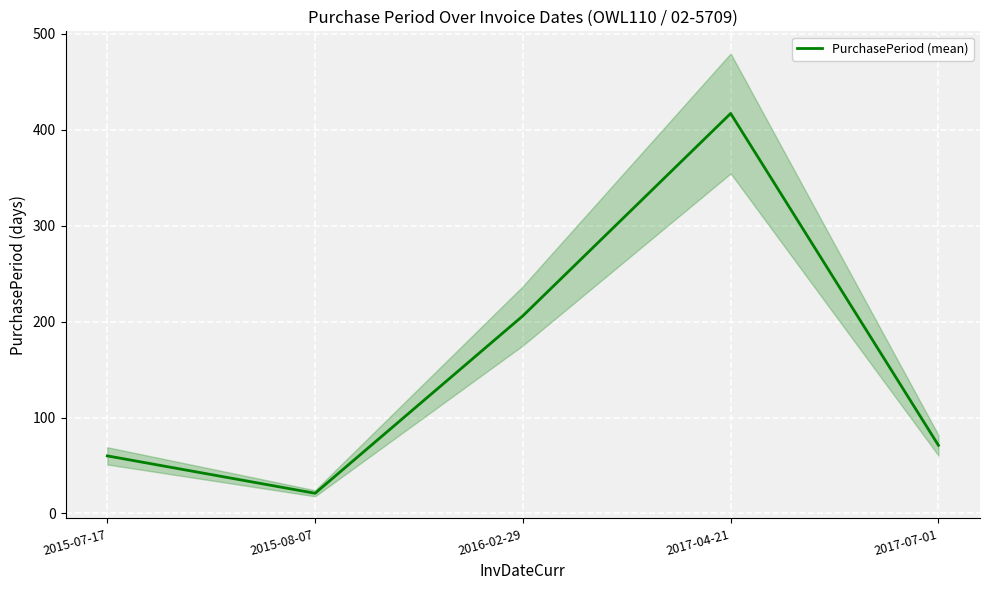

List the labels in order of value, largest first.

2017-04-21, 2016-02-29, 2017-07-01, 2015-07-17, 2015-08-07